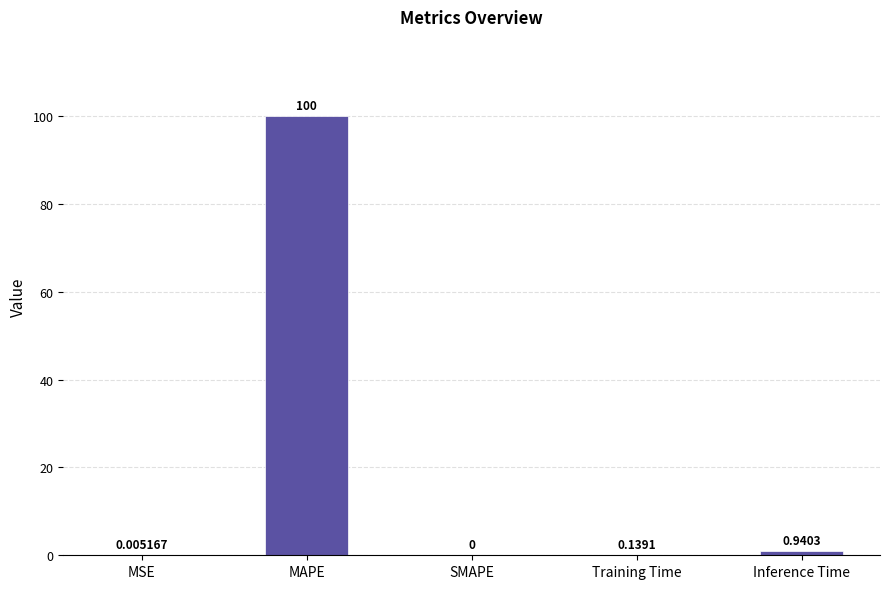

The value at MAPE is 67.1. True or false?

False